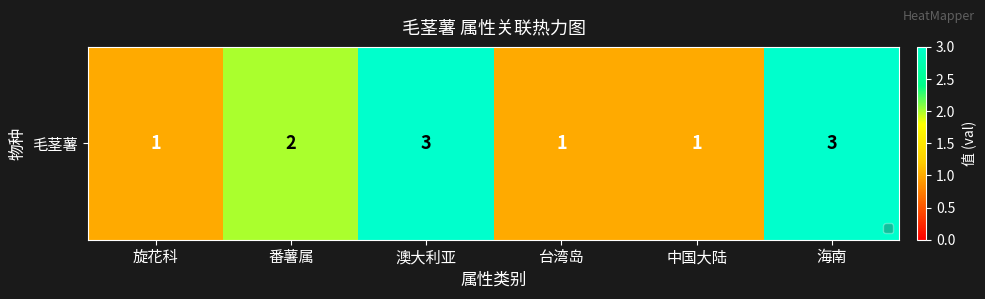

How many values are below 2?

3